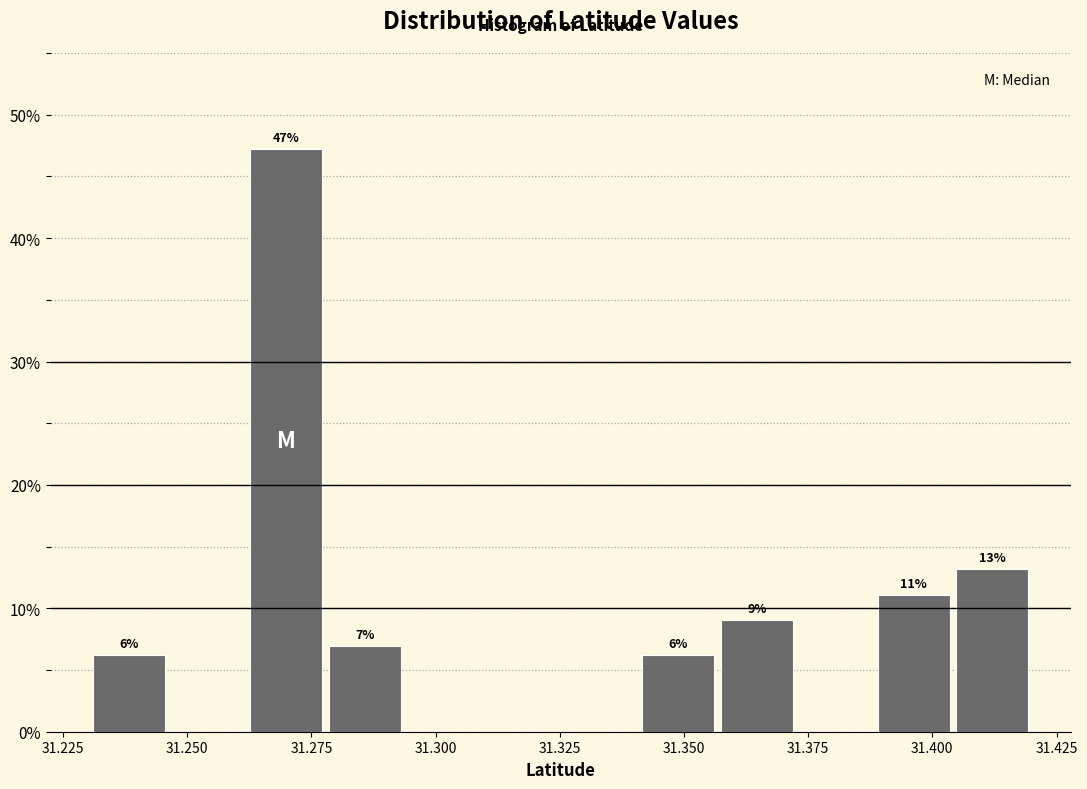

Around what value on the x-axis is the tallest bar? Give the approximate position of its centre, as read against the axis.

31.270